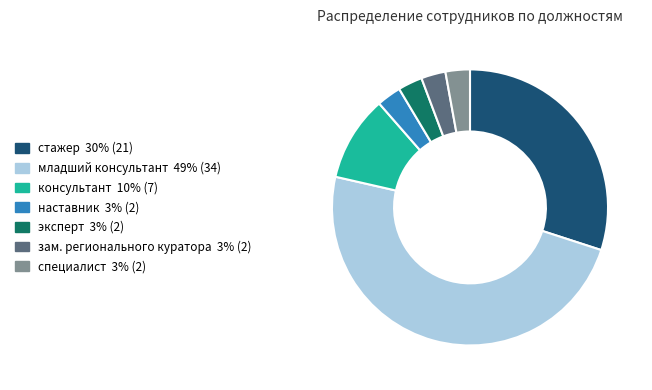

True or false: зам. регионального куратора accounts for 17% of the total.

False